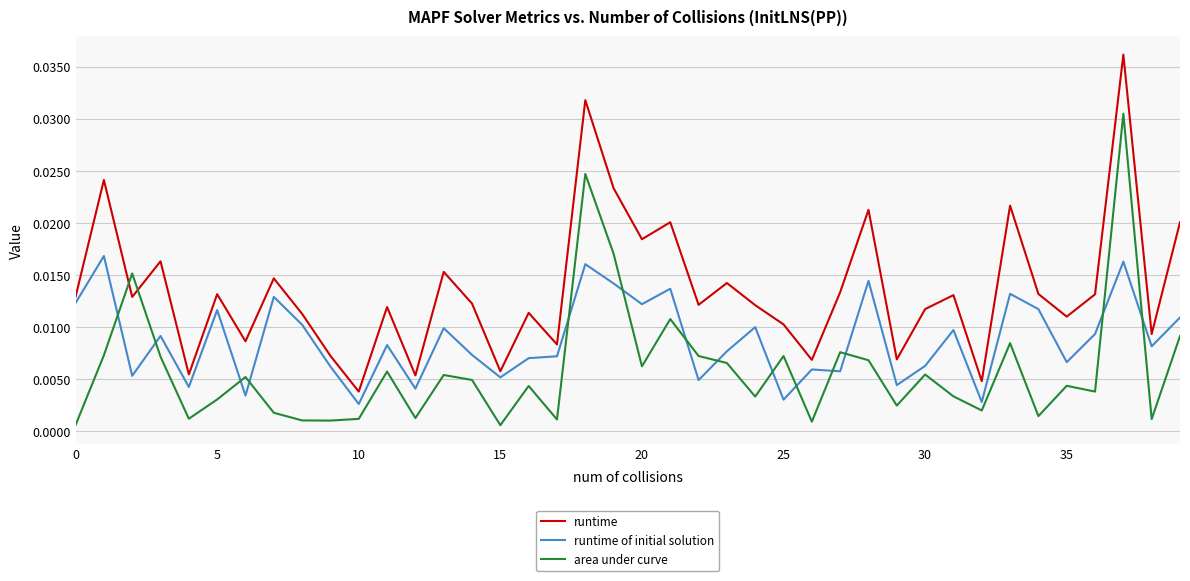

True or false: runtime of initial solution and area under curve cross at least once.

True